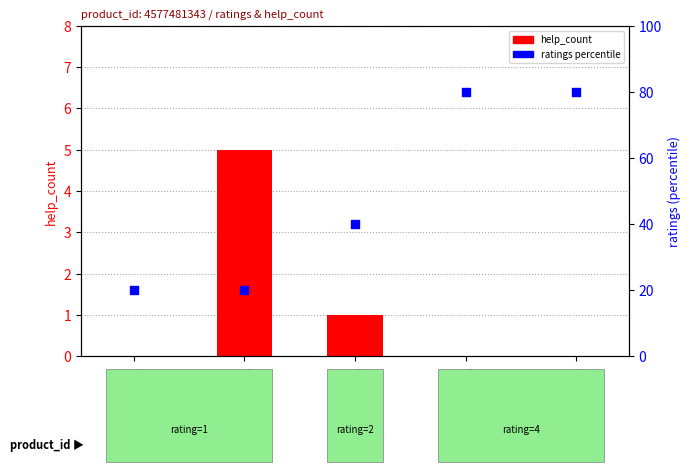

At how many categories does at least one series exceed 51?

2